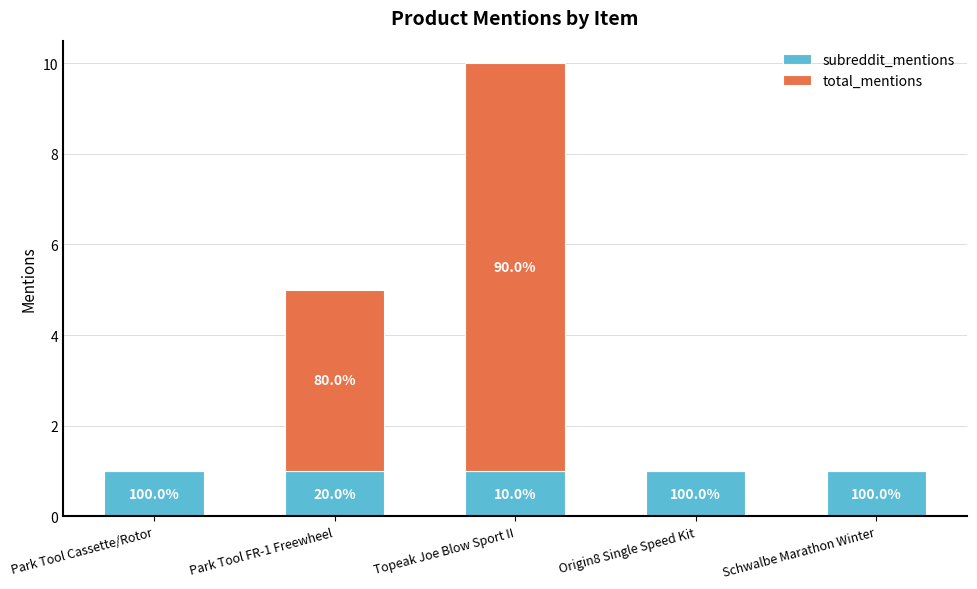

Rank the categories by total_mentions value from lowest to highest.

Park Tool Cassette/Rotor, Origin8 Single Speed Kit, Schwalbe Marathon Winter, Park Tool FR-1 Freewheel, Topeak Joe Blow Sport II